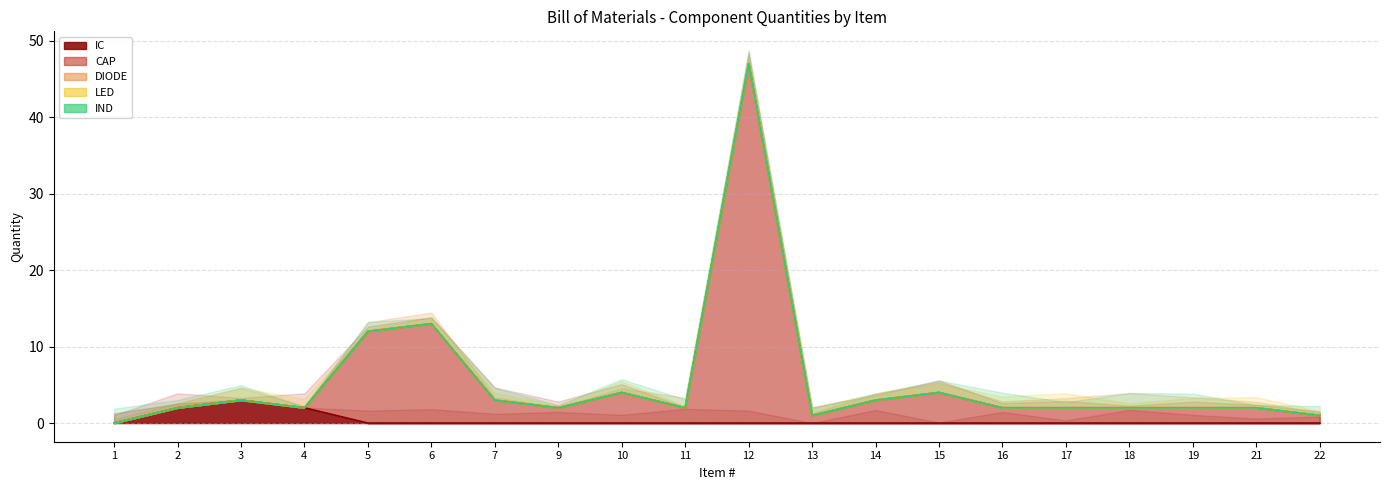

True or false: IC has a value of 2 at 1.

False